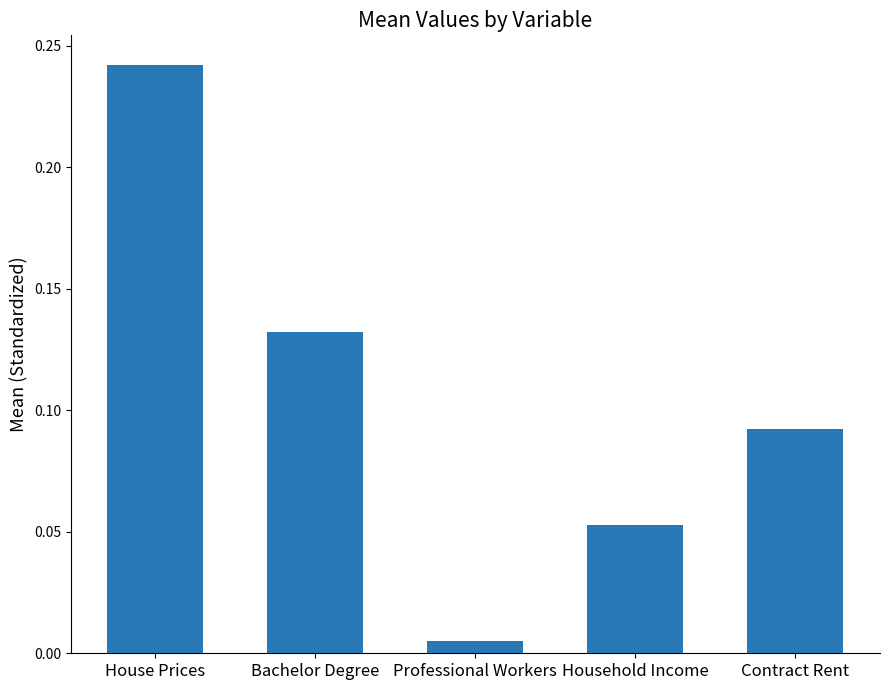

Is it true that the value at Bachelor Degree is 0.2?

False